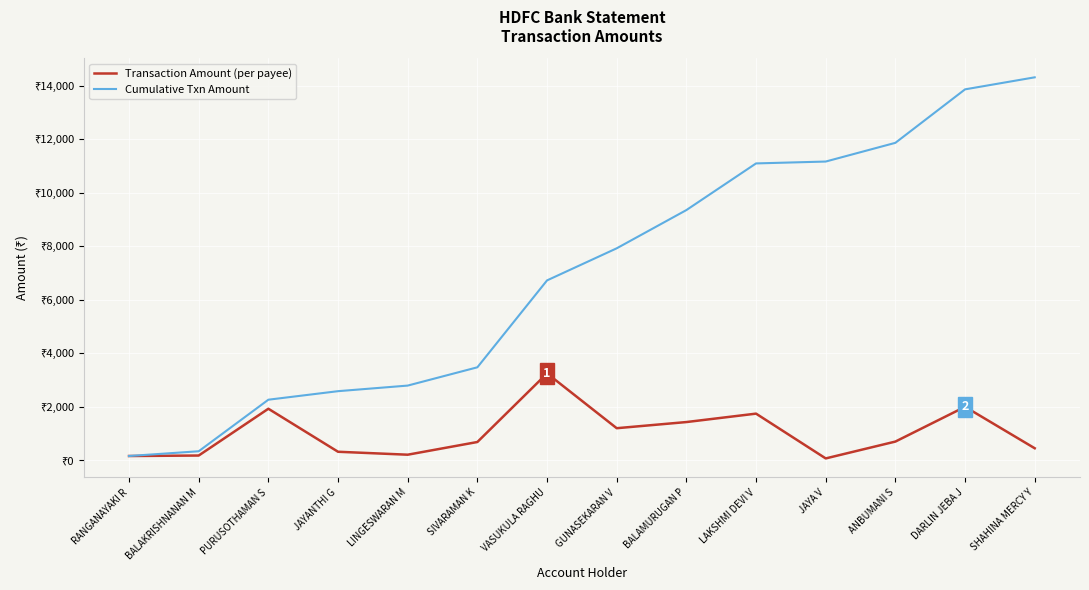

What is the maximum value shown in the chart?

14323